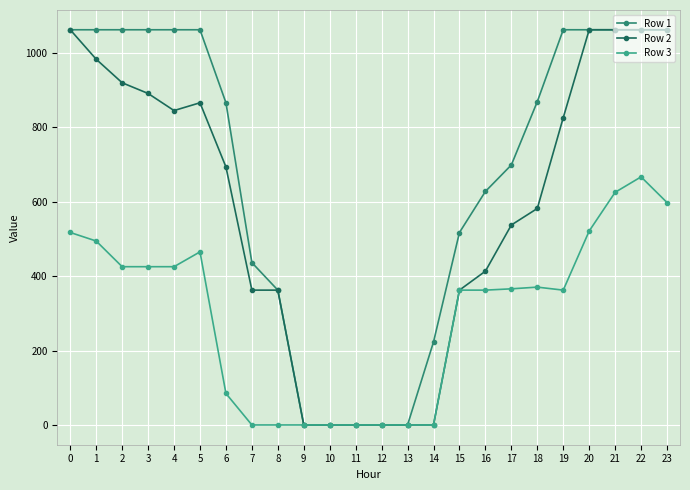

The value of Row 3 at 0 is 146.2. True or false?

False